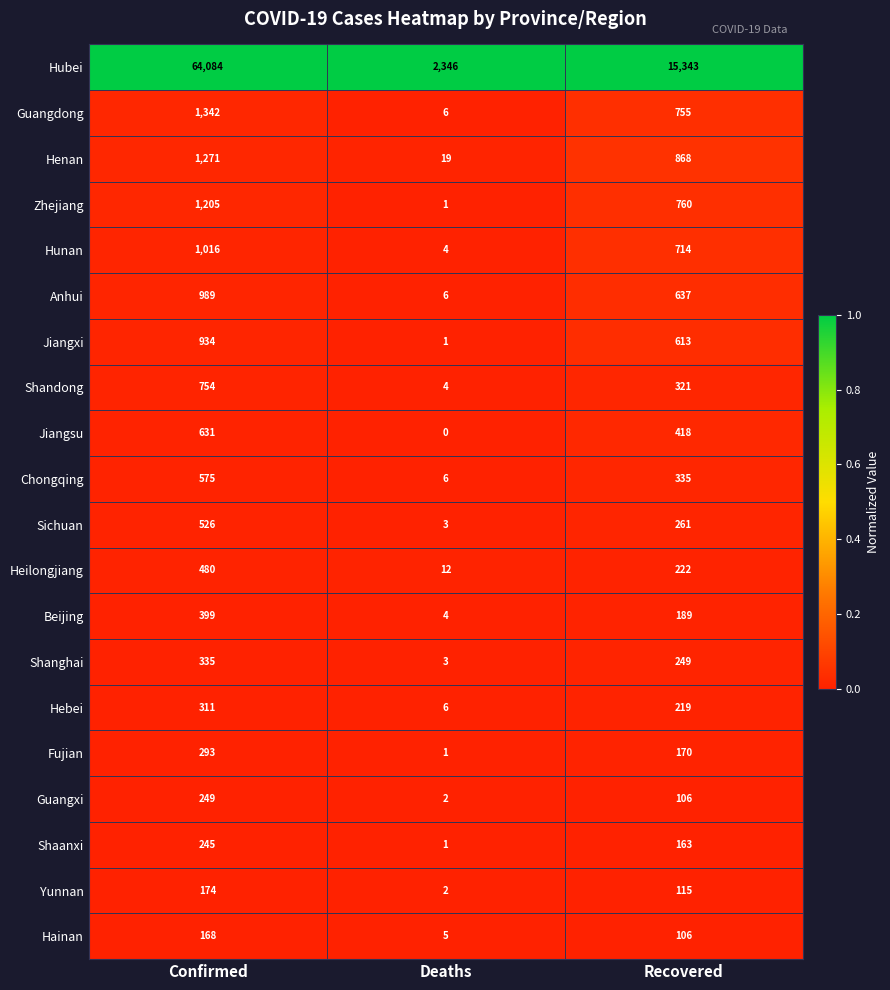

How many data points does each series have?

3